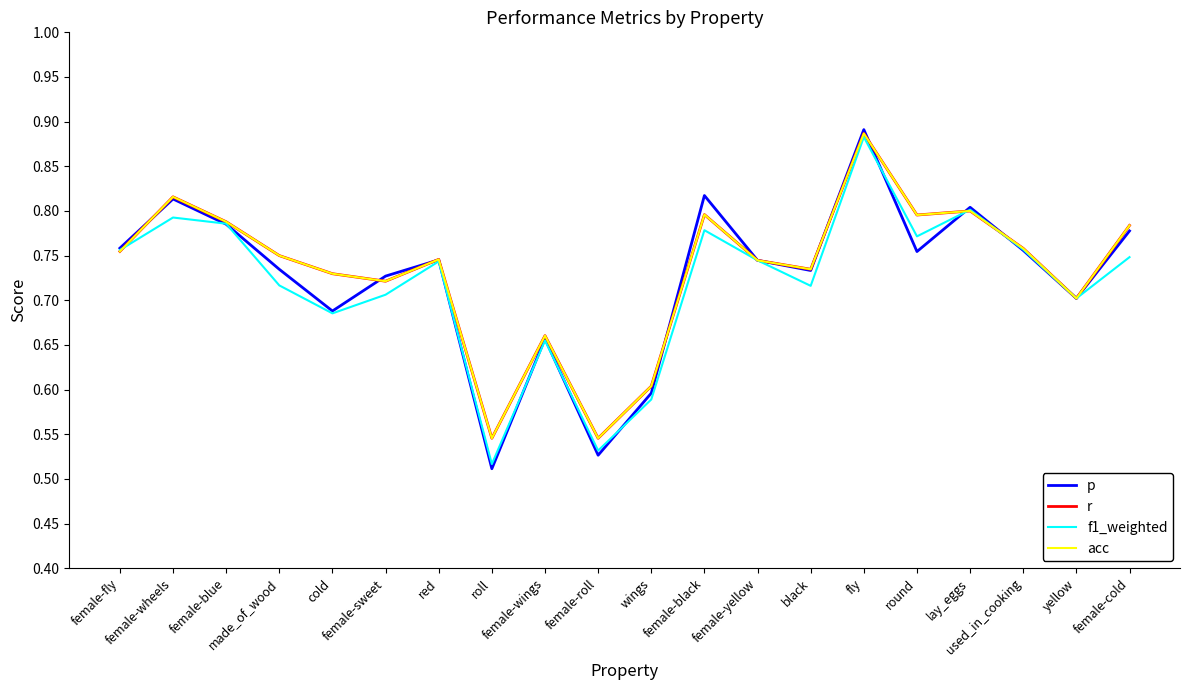

Is this an area chart (filled region under the line)?

No